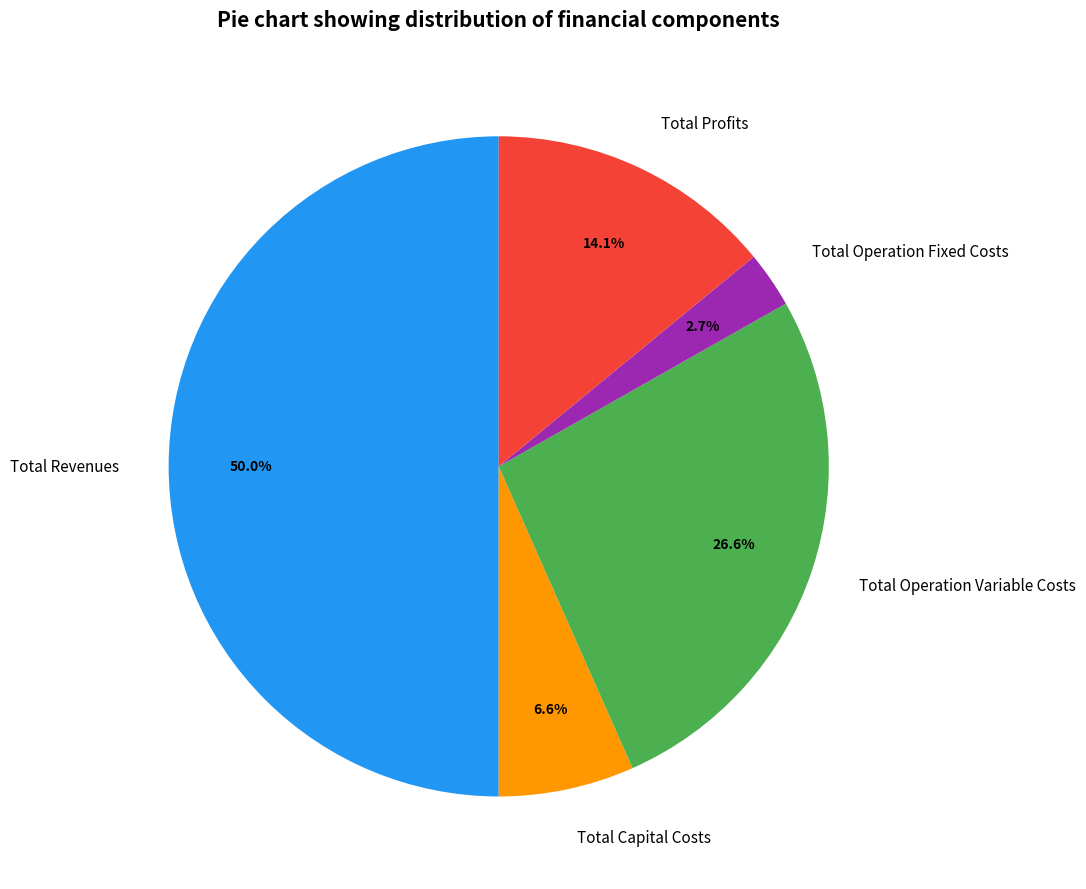

To the nearest percent, what portion does Total Operation Fixed Costs represent?

3%